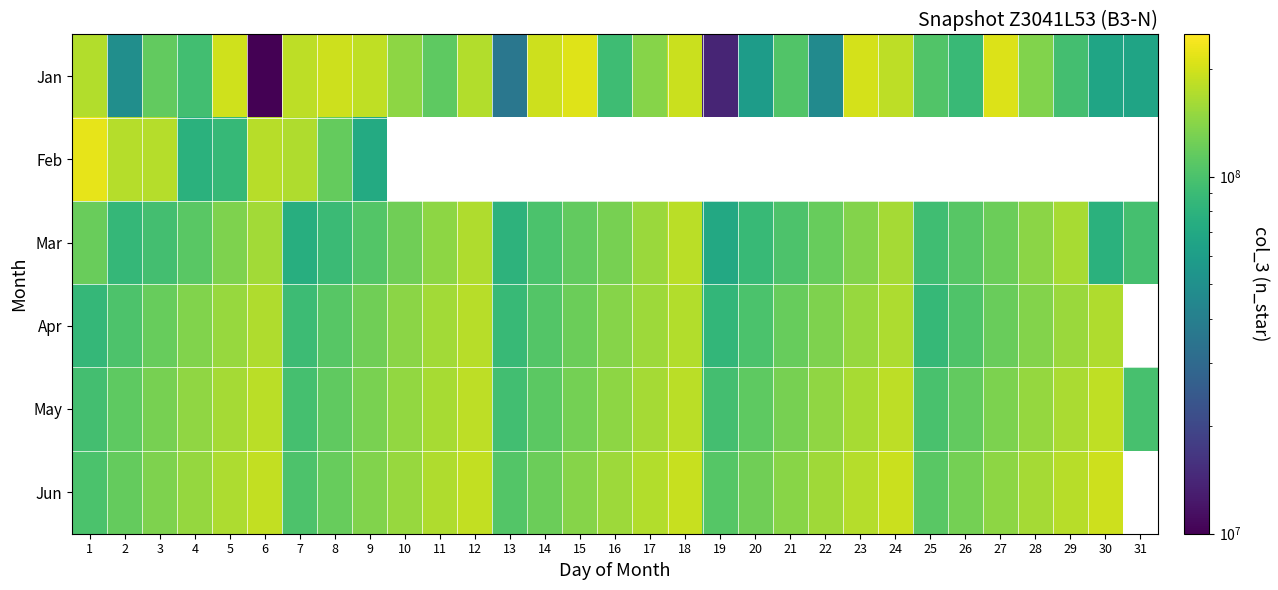

What is the minimum value shown in the chart?

7208576.0